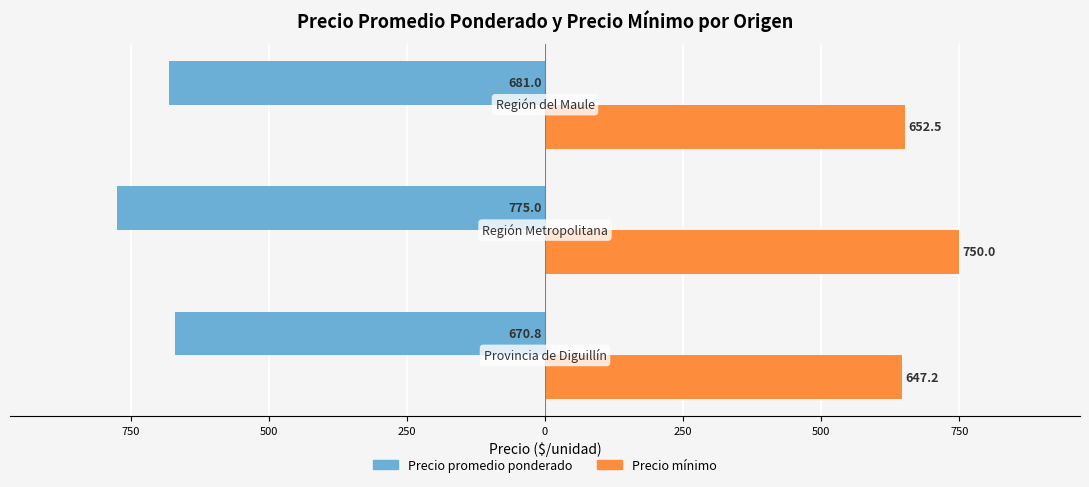

Reading left to right, transcribe all the data shown in this chart.

Precio promedio ponderado: 1000=-670.8	750=-775.0	500=-681.0
Precio mínimo: 1000=647.2	750=750.0	500=652.5